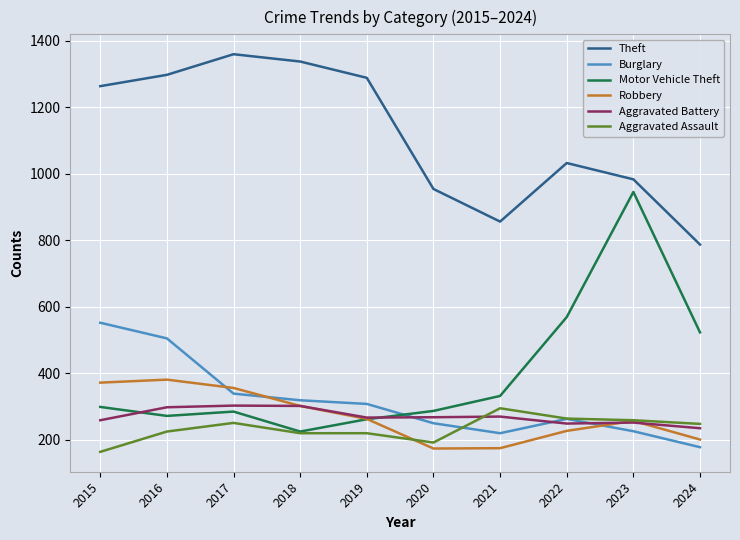

Which series has the largest total across all categories?

Theft